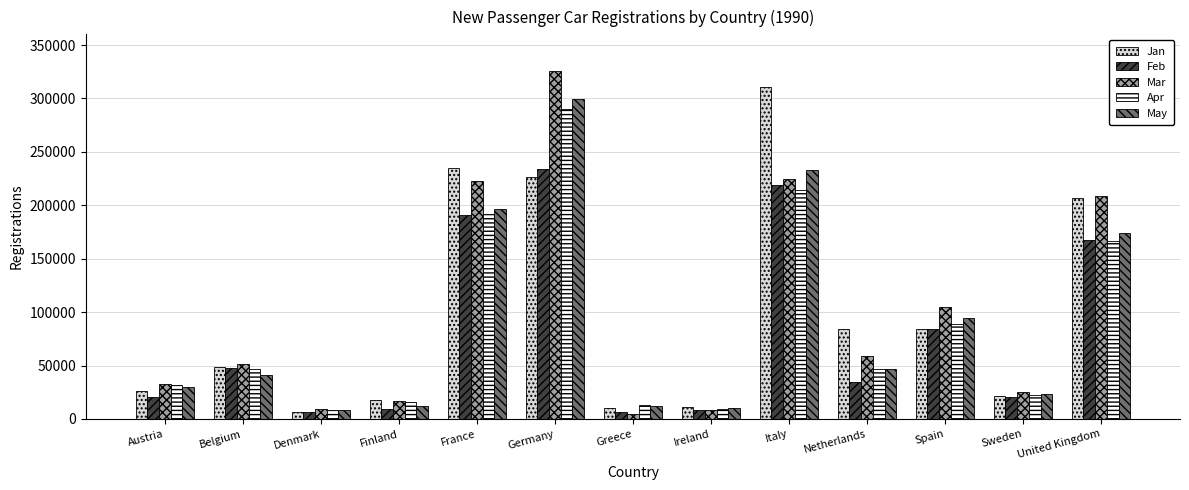

At which label is Apr closest to 149293?

United Kingdom